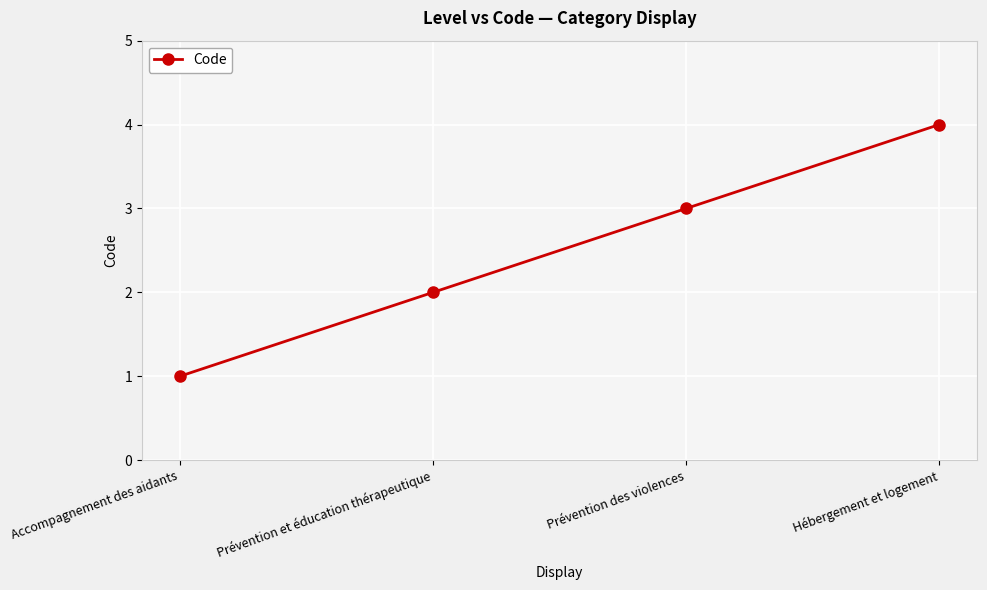

What is the minimum value shown in the chart?

1